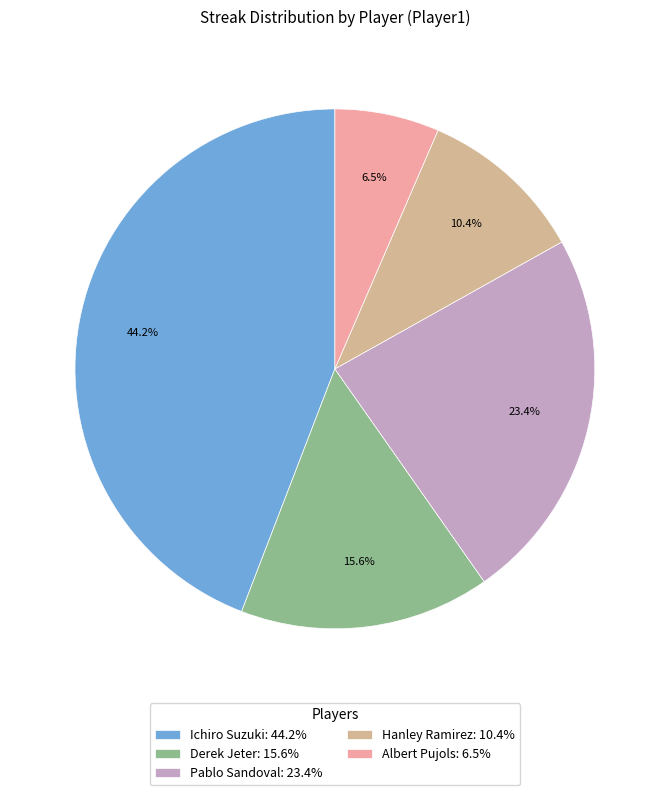

What percentage is the Pablo Sandoval slice, to the nearest percent?

23%